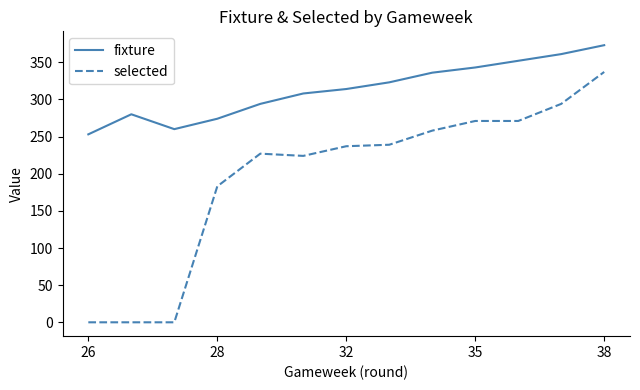

Does the chart have visible grid lines?

No